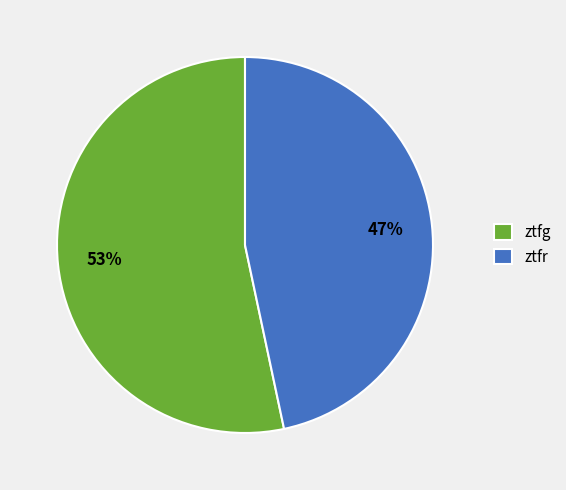

True or false: ztfg accounts for 48% of the total.

False